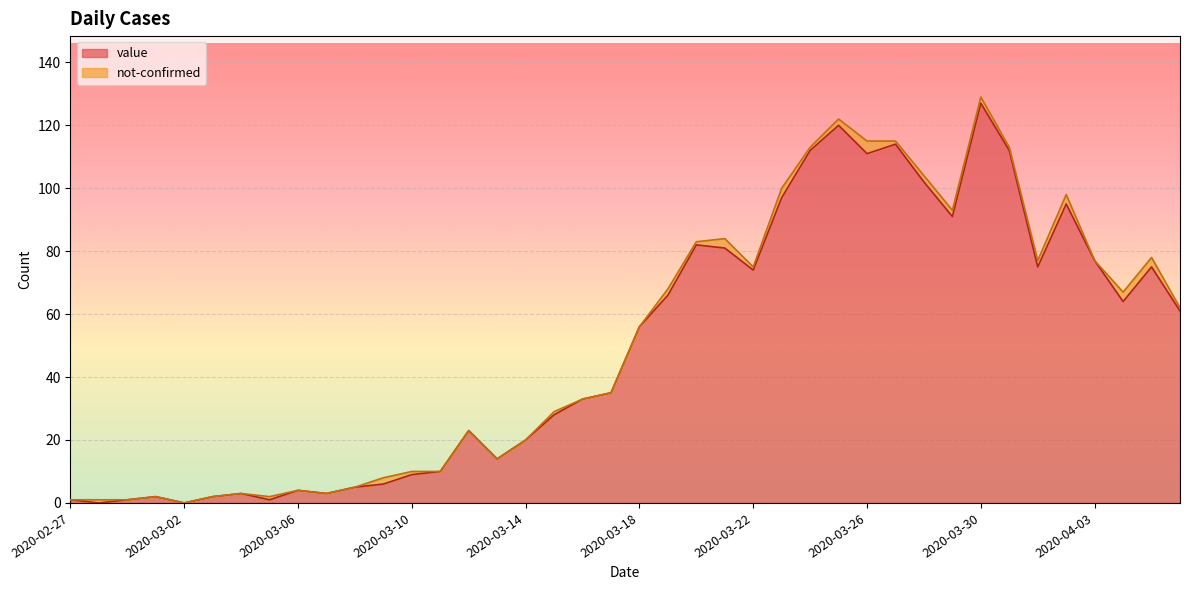

Between 2020-03-01 and 2020-03-07, which is larger?

2020-03-07